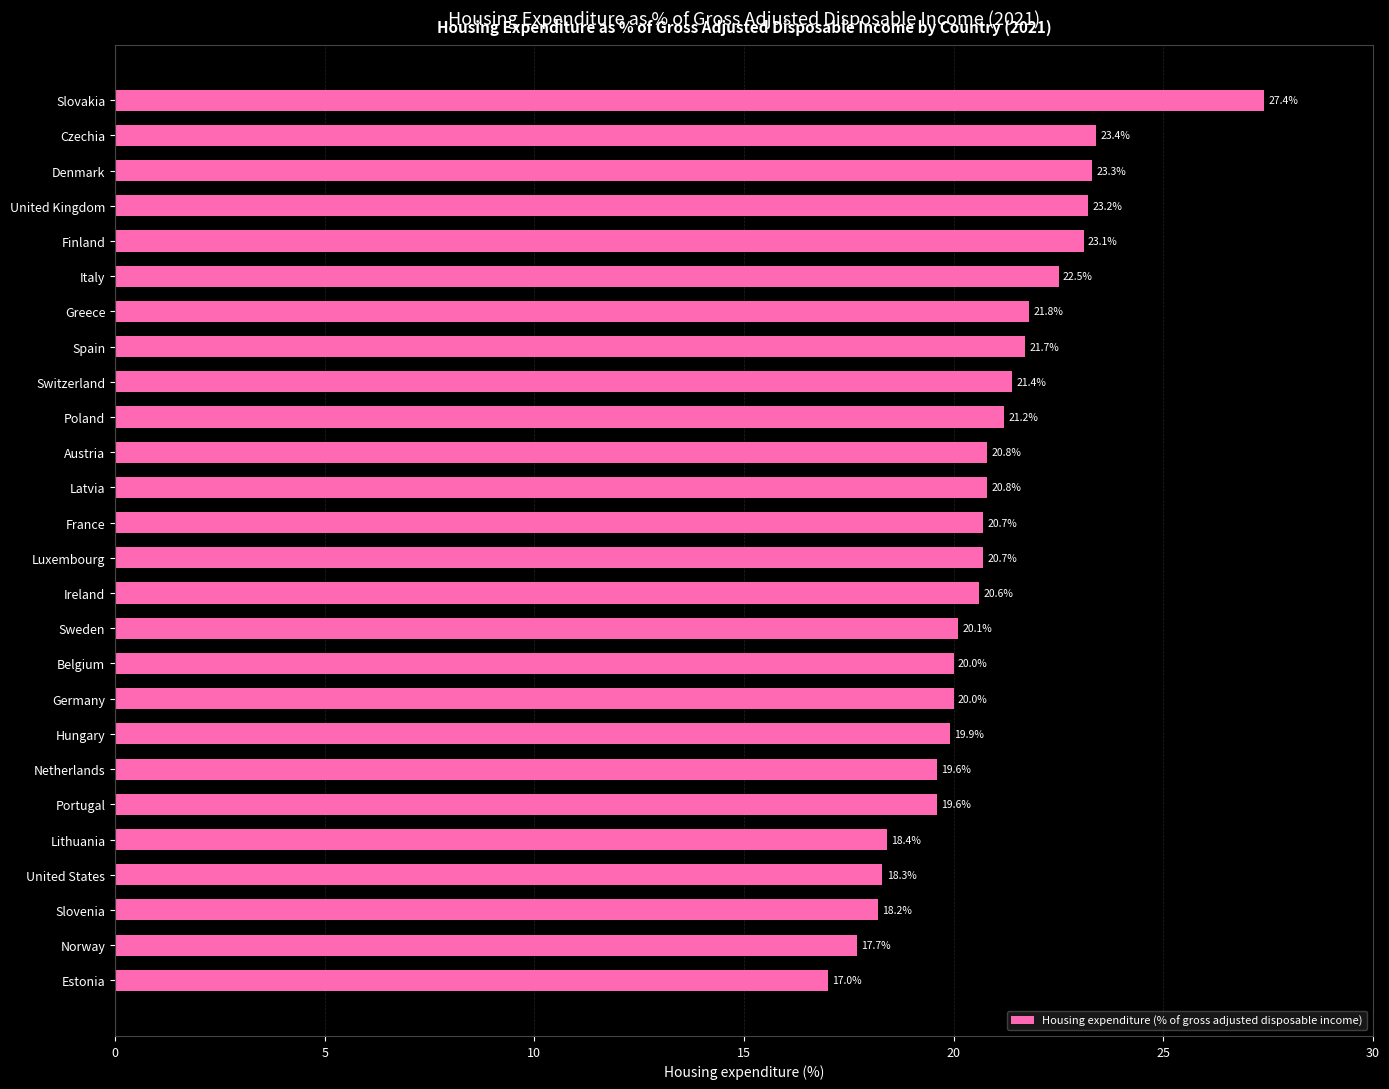

What is the smallest value displayed?

17.0